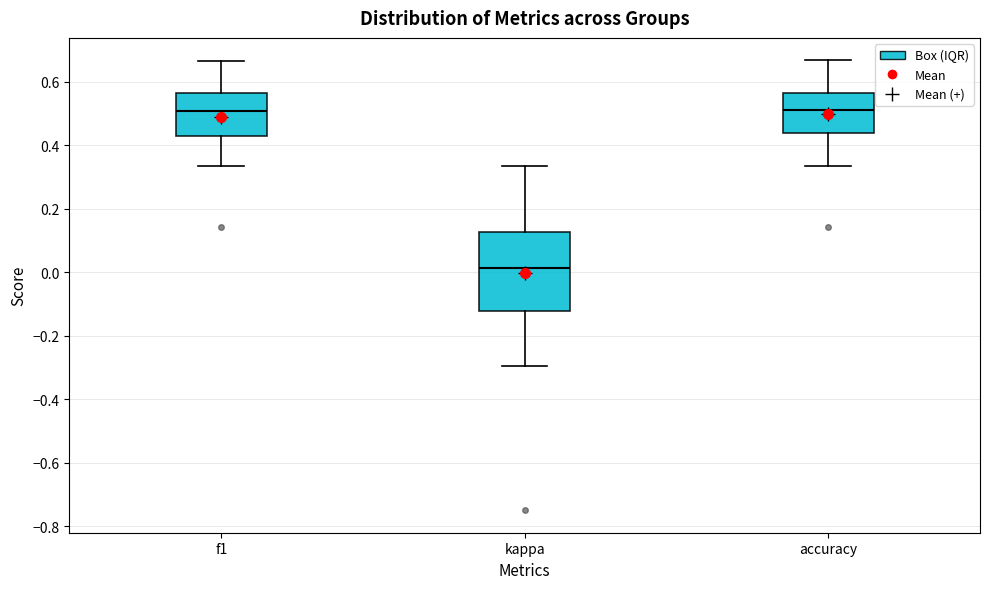

Reading left to right, transcribe this box plot: for each box, give where its median line is, the range the box spans, and where its two whiskers end, as read against the y-axis. The values are not printed on the chart, so give them approximately, as read against the axis.

f1: median 0.50, box 0.42 to 0.56, whiskers 0.34 to 0.66
kappa: median 0.02, box -0.12 to 0.12, whiskers -0.30 to 0.34
accuracy: median 0.50, box 0.44 to 0.56, whiskers 0.34 to 0.66